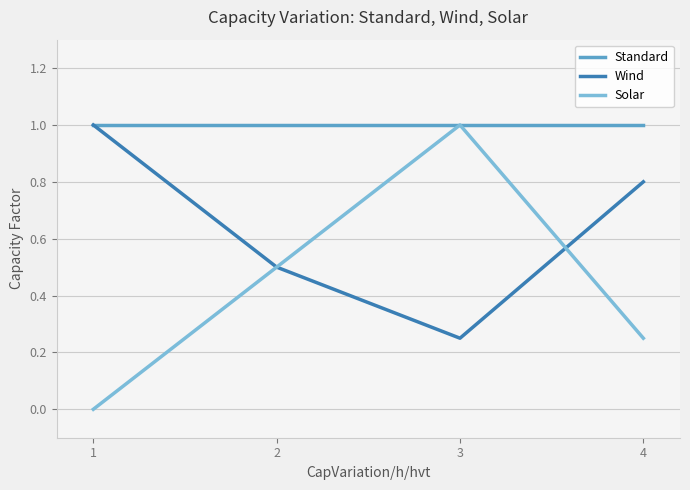

How many interior local peaks does the Solar series have?

1